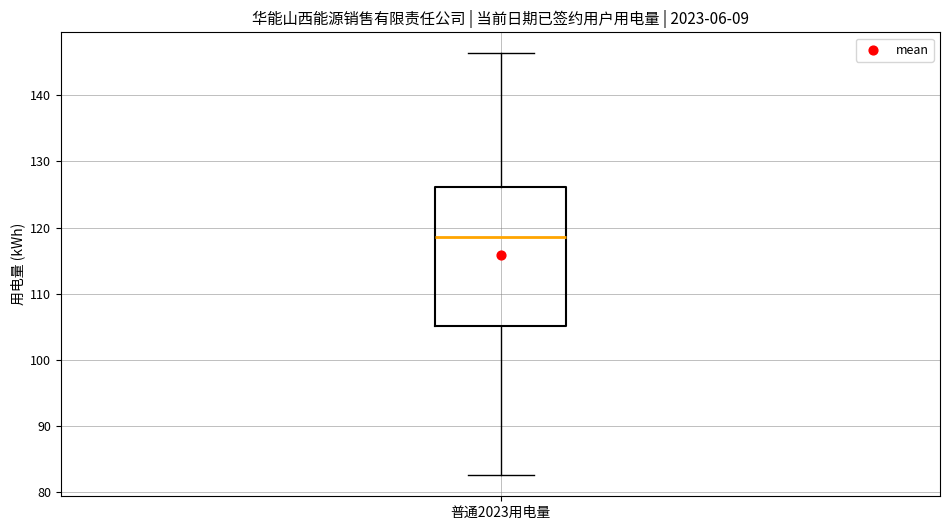

Where does the upper whisker of the box for 普通2023用电量 end on the y-axis? The values are not printed on the chart, so give them approximately, as read against the axis.

146